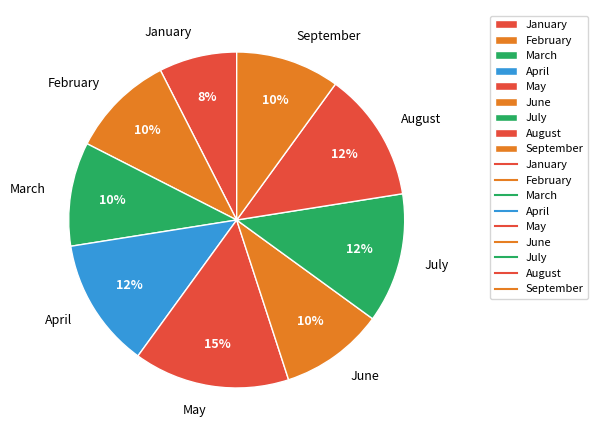

Is there any slice that represents more than half of the pie?

No